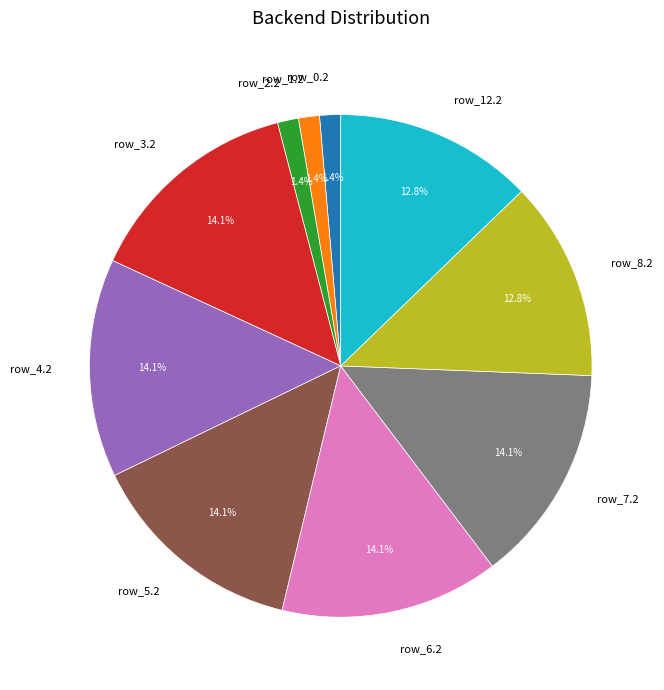

To the nearest percent, what is the combined percentage of row_0.2 and row_6.2?

15%